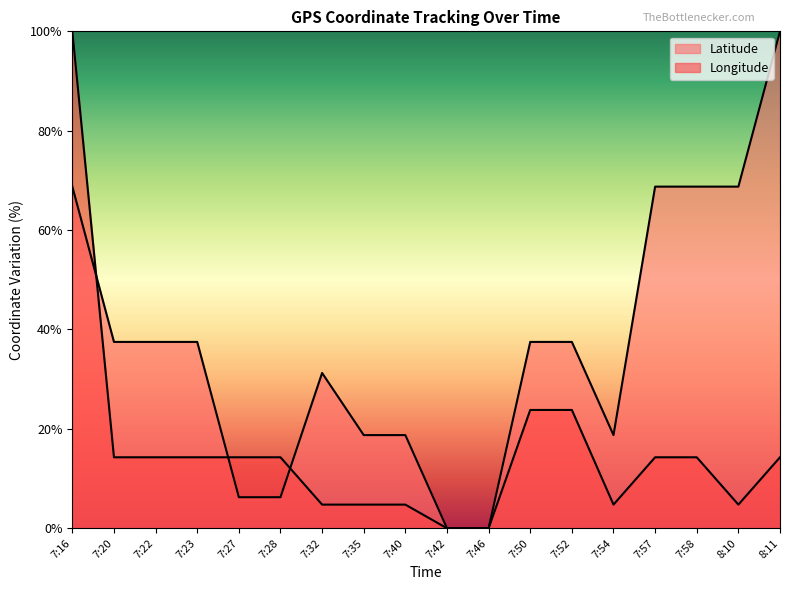

Between which two adjacent categories do Longitude and Latitude first intersect?

7:16 and 7:20